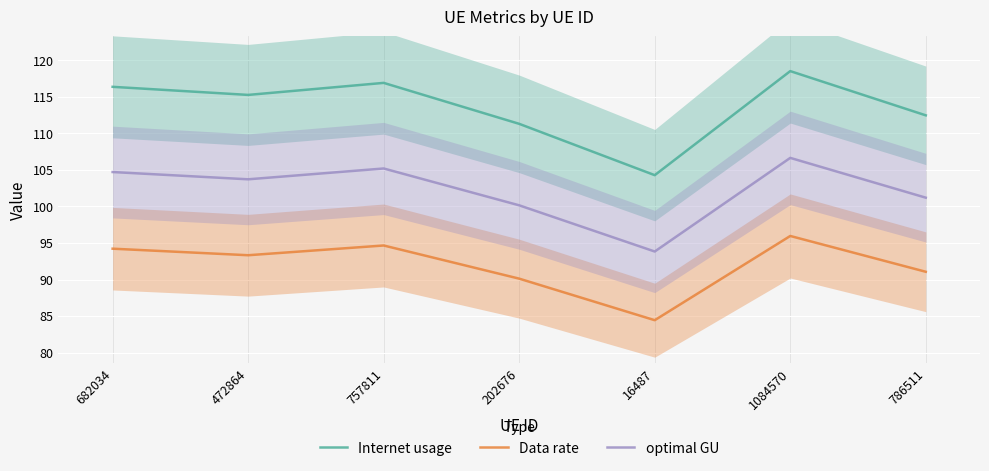

What is the total value across all series at 786511?

304.8